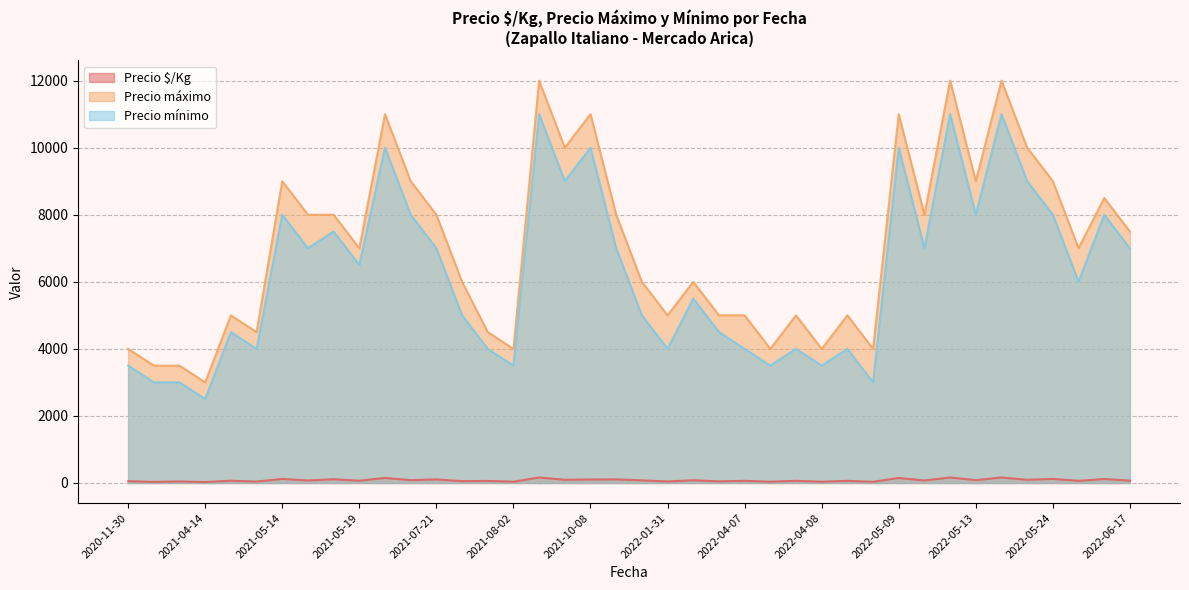

True or false: Precio $/Kg and Precio mínimo cross at least once.

False